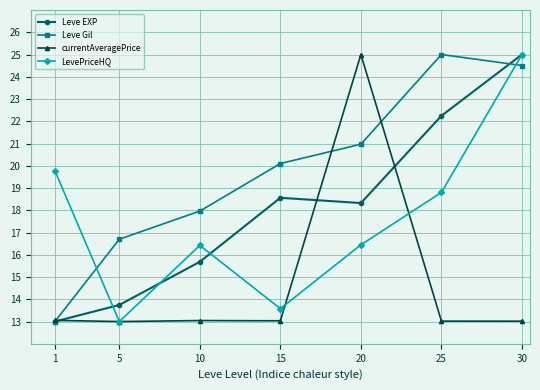

At how many categories does at least one series exceed 19?

5